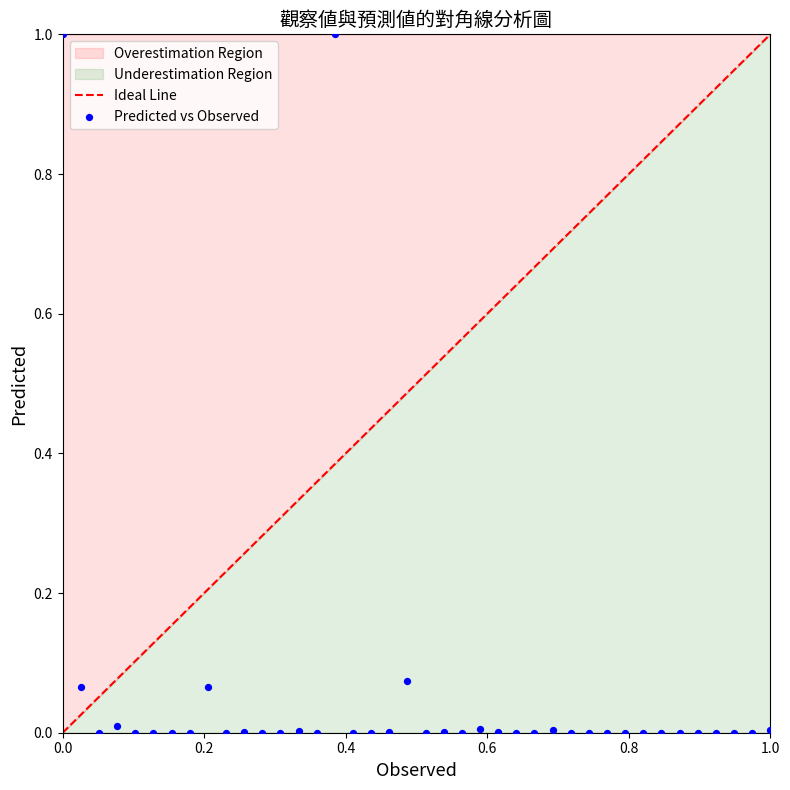

What is the range of Y values (max minus min)?

1.0